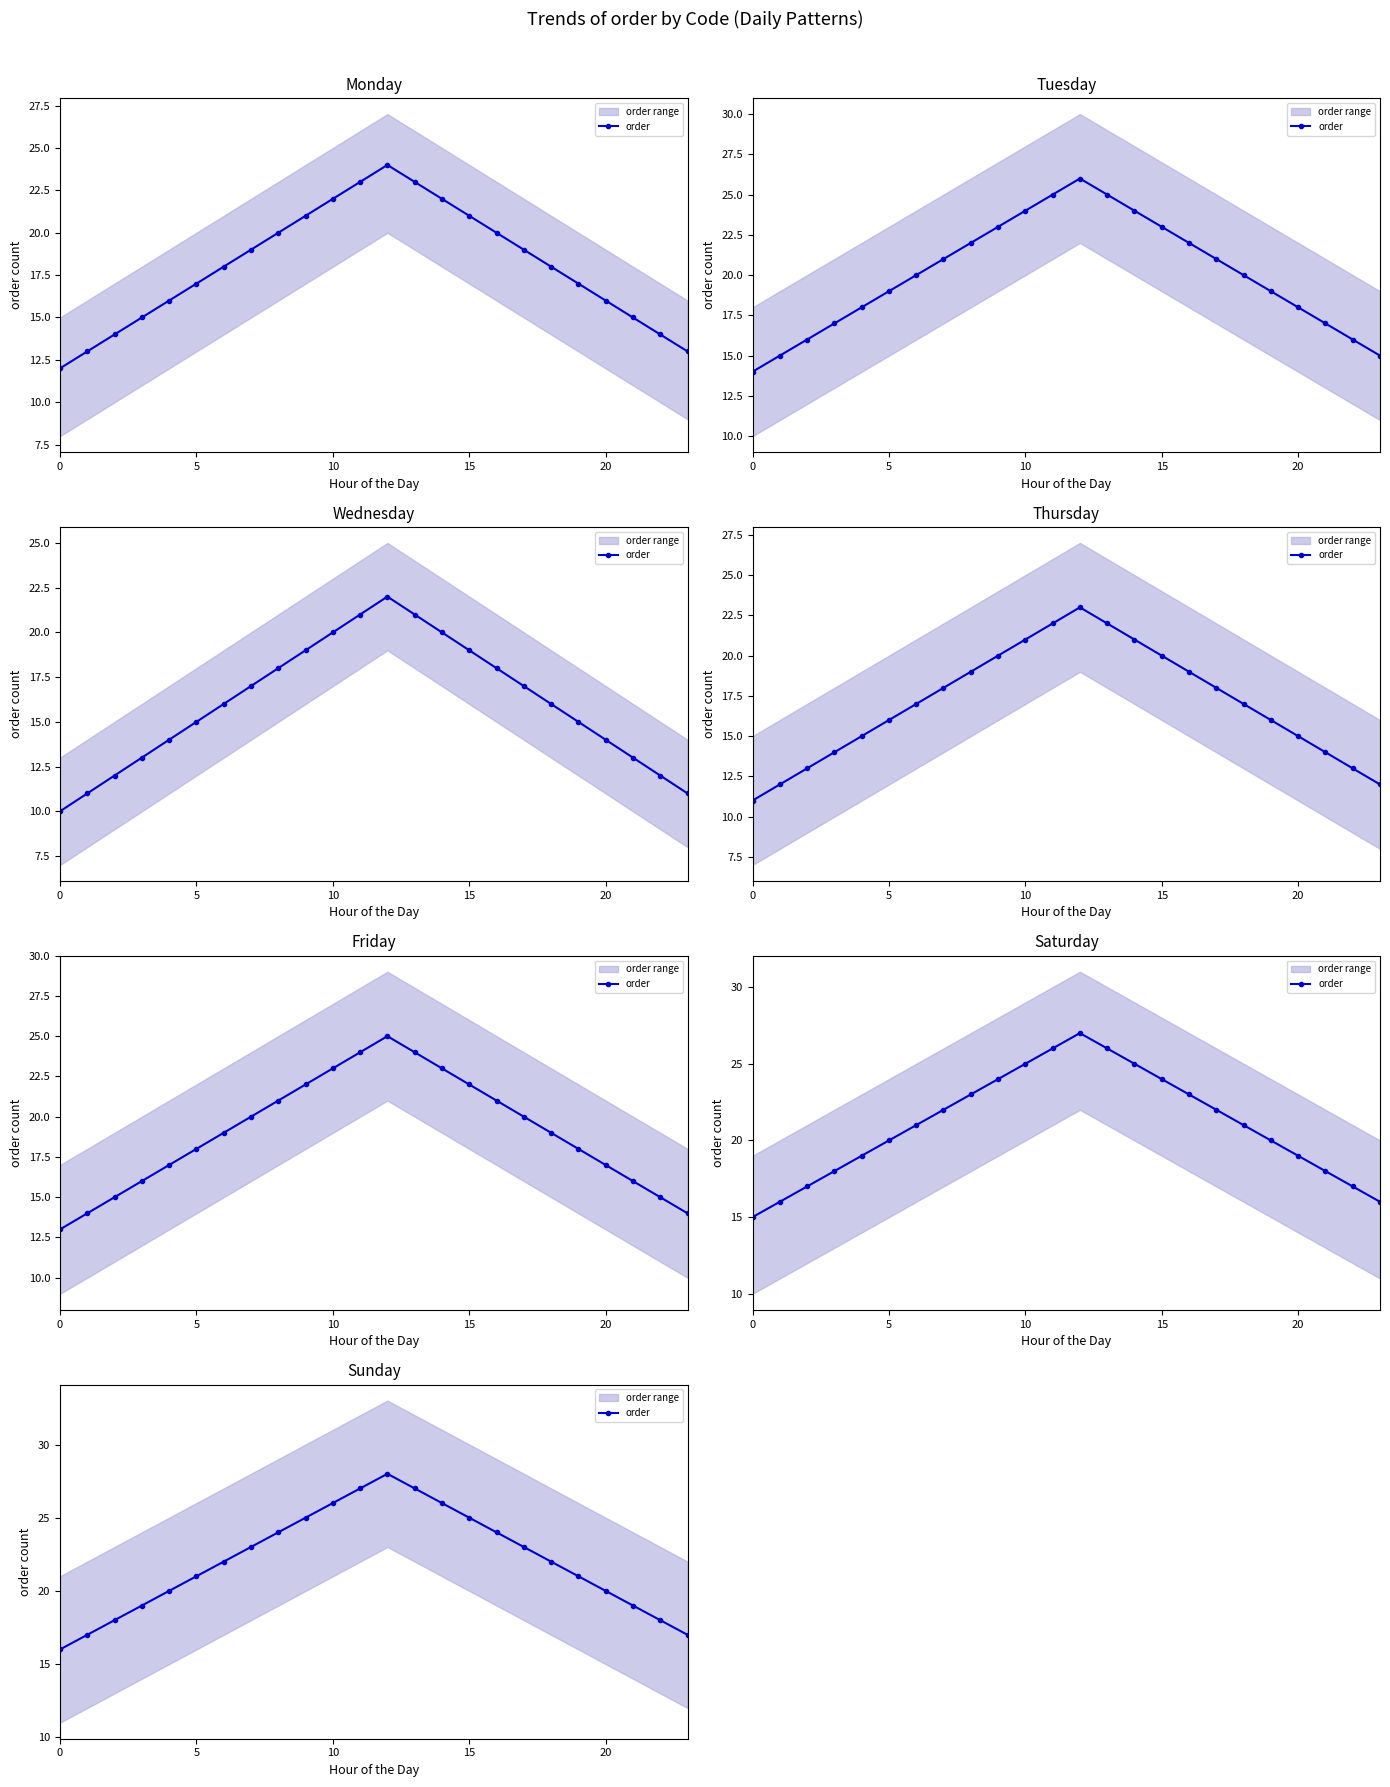

How many interior local peaks (higher than both neighbors) does the data have?

1